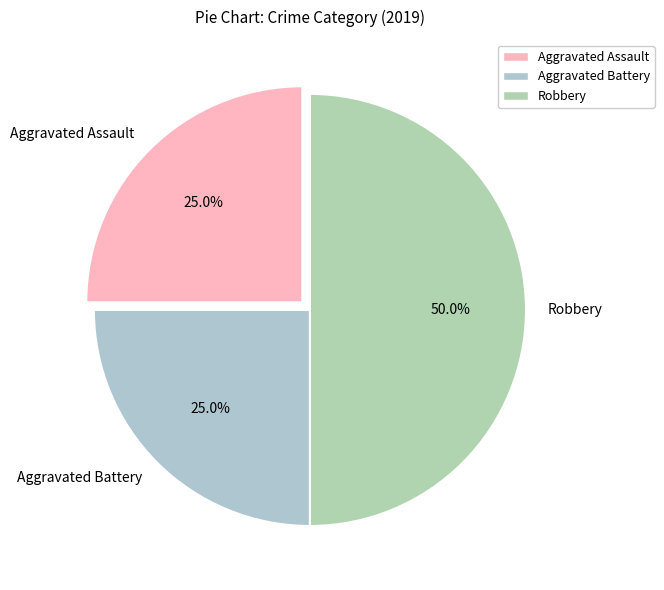

What is the largest slice in the pie chart?

Robbery